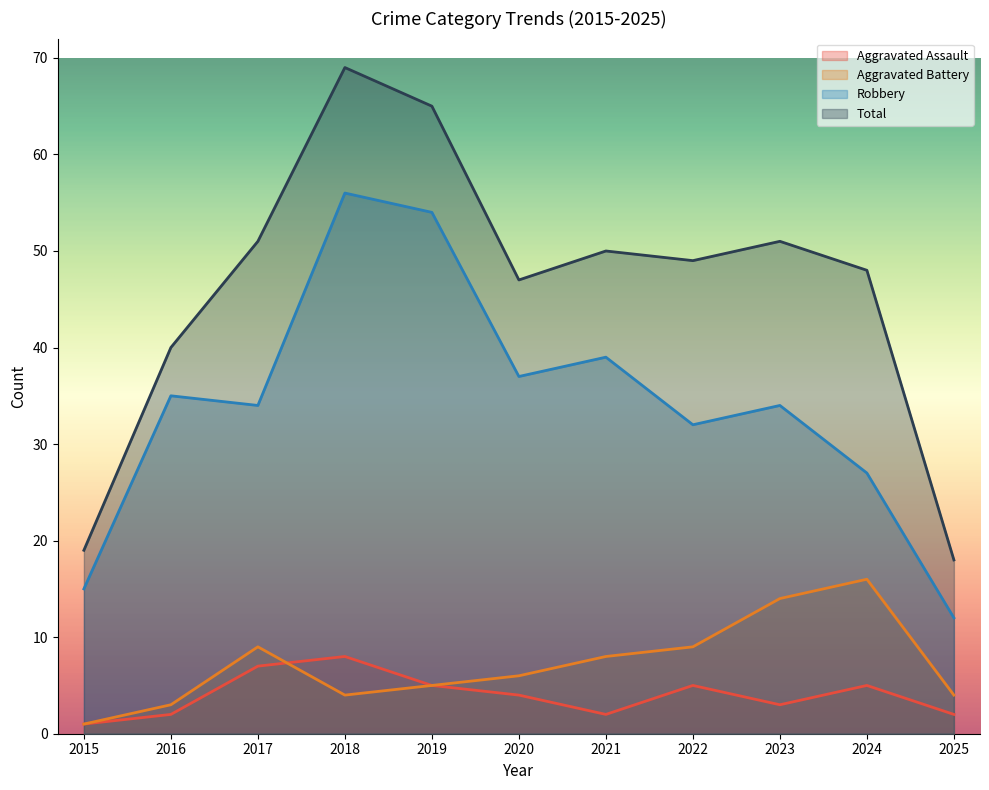

Rank the series at 2018 from highest to lowest value.

Total, Robbery, Aggravated Assault, Aggravated Battery